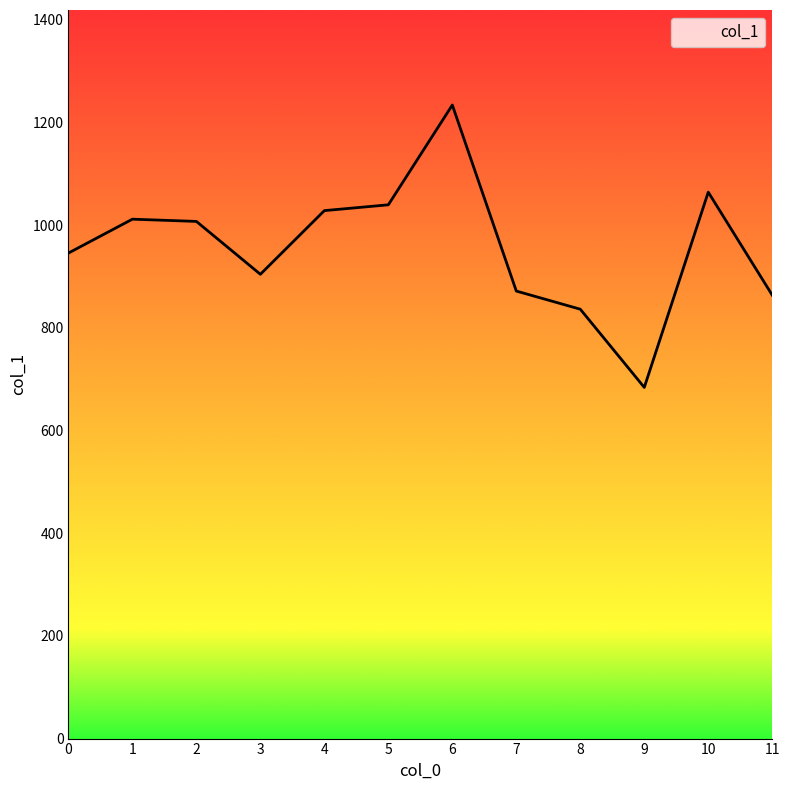

What is the change in value from 1 to 11?

-148.0